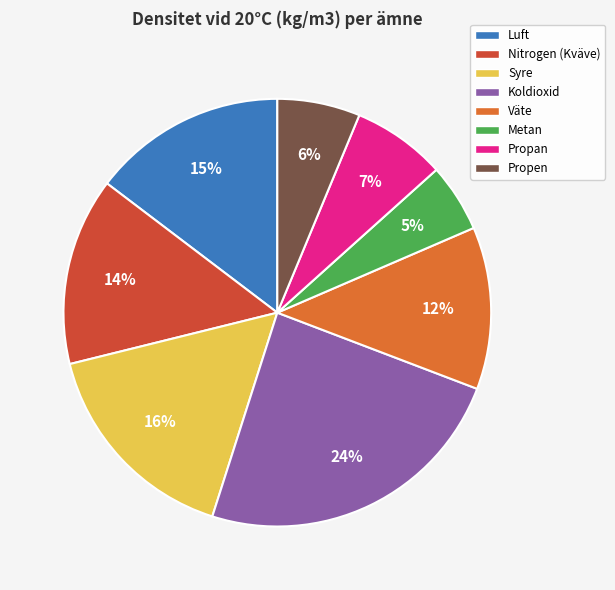

To the nearest percent, what is the difference between the Koldioxid and Väte slice percentages?

12%